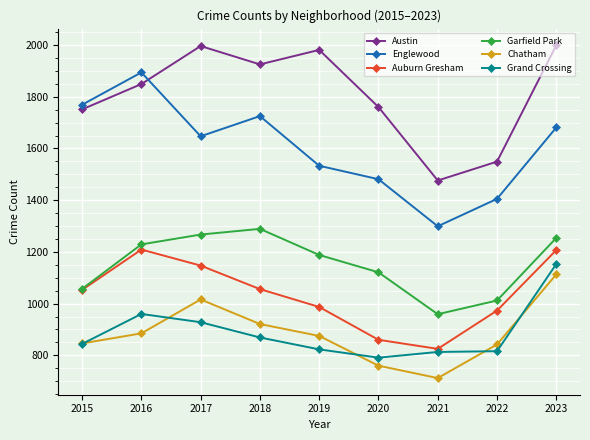

What is the average value of the Garfield Park series?

1153